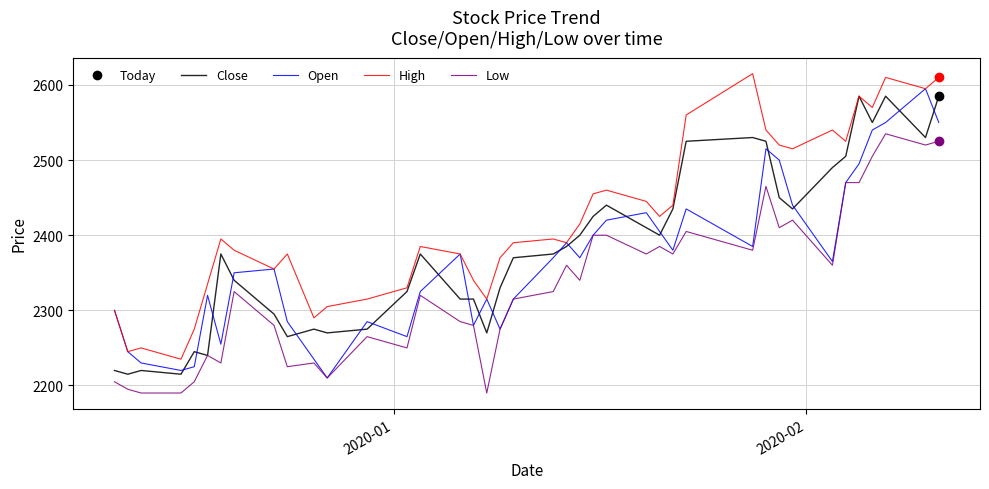

Is this an area chart (filled region under the line)?

No